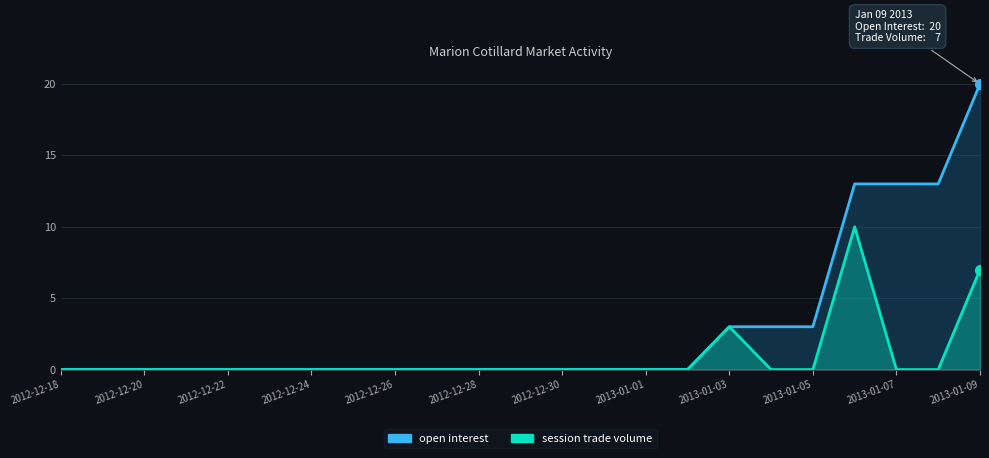

How many positive values does the open interest series have?

7